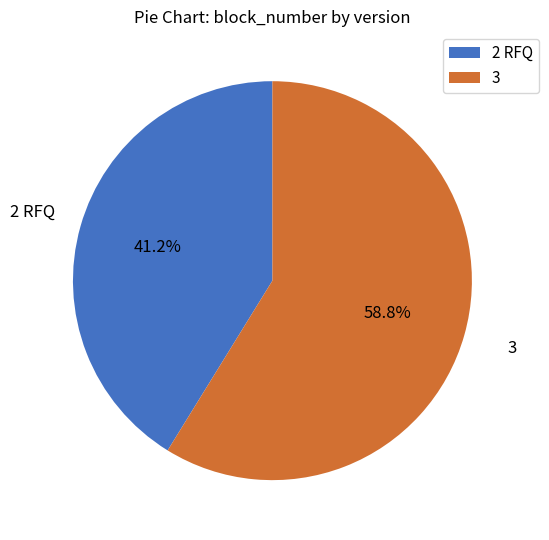

What is the largest slice in the pie chart?

3